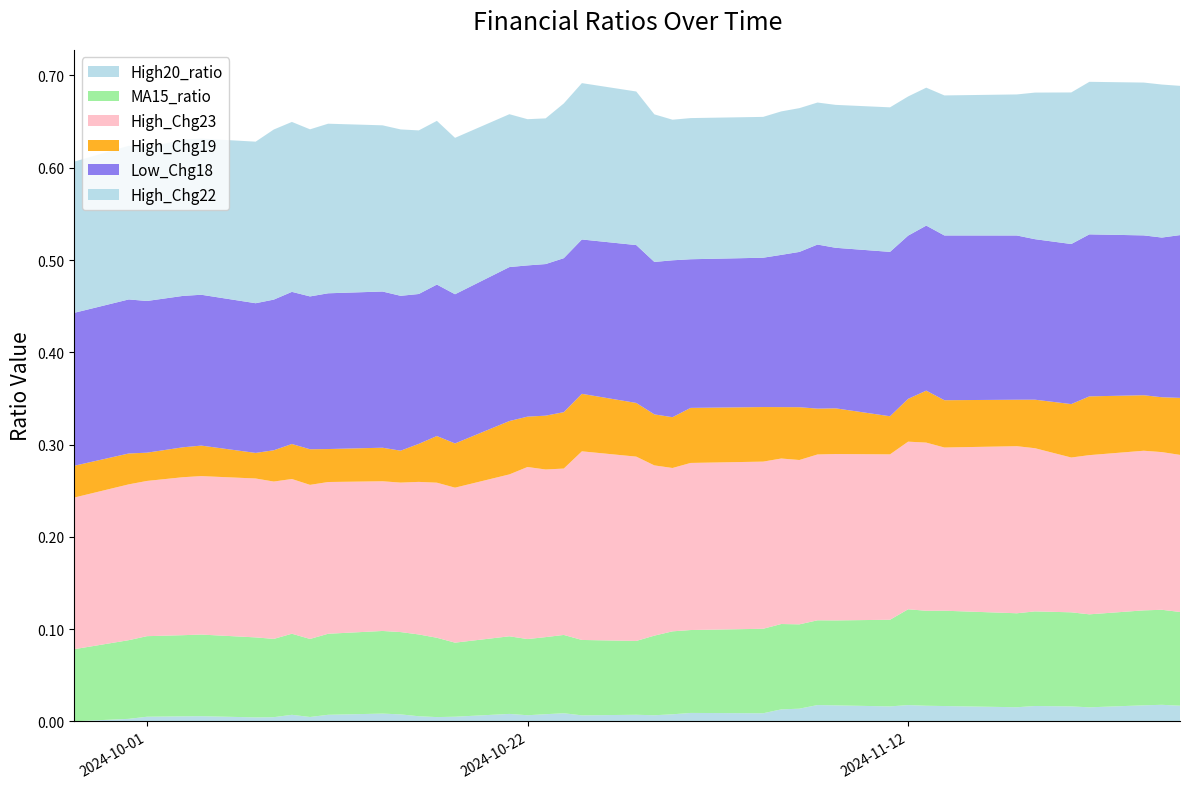

Reading right to left, transcribe all the data shown in this chart.

High20_ratio: 2024-11-27=0.0	2024-11-26=0.0	2024-11-25=0.0	2024-11-22=0.0	2024-11-21=0.0	2024-11-19=0.0	2024-11-18=0.0	2024-11-14=0.0	2024-11-13=0.0	2024-11-12=0.0	2024-11-11=0.0	2024-11-08=0.0	2024-11-07=0.0	2024-11-06=0.0	2024-11-05=0.0	2024-11-04=0.0	2024-10-31=0.0	2024-10-30=0.0	2024-10-29=0.0	2024-10-28=0.0	2024-10-25=0.0	2024-10-24=0.0	2024-10-23=0.0	2024-10-22=0.0	2024-10-21=0.0	2024-10-18=0.0	2024-10-17=0.0	2024-10-16=0.0	2024-10-15=0.0	2024-10-14=0.0	2024-10-11=0.0	2024-10-10=0.0	2024-10-09=0.0	2024-10-08=0.0	2024-10-07=0.0	2024-10-04=0.0	2024-10-03=0.0	2024-10-01=0.0	2024-09-30=0.0	2024-09-27=0.0
MA15_ratio: 2024-11-27=0.1	2024-11-26=0.1	2024-11-25=0.1	2024-11-22=0.1	2024-11-21=0.1	2024-11-19=0.1	2024-11-18=0.1	2024-11-14=0.1	2024-11-13=0.1	2024-11-12=0.1	2024-11-11=0.1	2024-11-08=0.1	2024-11-07=0.1	2024-11-06=0.1	2024-11-05=0.1	2024-11-04=0.1	2024-10-31=0.1	2024-10-30=0.1	2024-10-29=0.1	2024-10-28=0.1	2024-10-25=0.1	2024-10-24=0.1	2024-10-23=0.1	2024-10-22=0.1	2024-10-21=0.1	2024-10-18=0.1	2024-10-17=0.1	2024-10-16=0.1	2024-10-15=0.1	2024-10-14=0.1	2024-10-11=0.1	2024-10-10=0.1	2024-10-09=0.1	2024-10-08=0.1	2024-10-07=0.1	2024-10-04=0.1	2024-10-03=0.1	2024-10-01=0.1	2024-09-30=0.1	2024-09-27=0.1
High_Chg23: 2024-11-27=0.2	2024-11-26=0.2	2024-11-25=0.2	2024-11-22=0.2	2024-11-21=0.2	2024-11-19=0.2	2024-11-18=0.2	2024-11-14=0.2	2024-11-13=0.2	2024-11-12=0.2	2024-11-11=0.2	2024-11-08=0.2	2024-11-07=0.2	2024-11-06=0.2	2024-11-05=0.2	2024-11-04=0.2	2024-10-31=0.2	2024-10-30=0.2	2024-10-29=0.2	2024-10-28=0.2	2024-10-25=0.2	2024-10-24=0.2	2024-10-23=0.2	2024-10-22=0.2	2024-10-21=0.2	2024-10-18=0.2	2024-10-17=0.2	2024-10-16=0.2	2024-10-15=0.2	2024-10-14=0.2	2024-10-11=0.2	2024-10-10=0.2	2024-10-09=0.2	2024-10-08=0.2	2024-10-07=0.2	2024-10-04=0.2	2024-10-03=0.2	2024-10-01=0.2	2024-09-30=0.2	2024-09-27=0.2
High_Chg19: 2024-11-27=0.1	2024-11-26=0.1	2024-11-25=0.1	2024-11-22=0.1	2024-11-21=0.1	2024-11-19=0.1	2024-11-18=0.1	2024-11-14=0.1	2024-11-13=0.1	2024-11-12=0.0	2024-11-11=0.0	2024-11-08=0.0	2024-11-07=0.0	2024-11-06=0.1	2024-11-05=0.1	2024-11-04=0.1	2024-10-31=0.1	2024-10-30=0.1	2024-10-29=0.1	2024-10-28=0.1	2024-10-25=0.1	2024-10-24=0.1	2024-10-23=0.1	2024-10-22=0.1	2024-10-21=0.1	2024-10-18=0.0	2024-10-17=0.1	2024-10-16=0.0	2024-10-15=0.0	2024-10-14=0.0	2024-10-11=0.0	2024-10-10=0.0	2024-10-09=0.0	2024-10-08=0.0	2024-10-07=0.0	2024-10-04=0.0	2024-10-03=0.0	2024-10-01=0.0	2024-09-30=0.0	2024-09-27=0.0
Low_Chg18: 2024-11-27=0.2	2024-11-26=0.2	2024-11-25=0.2	2024-11-22=0.2	2024-11-21=0.2	2024-11-19=0.2	2024-11-18=0.2	2024-11-14=0.2	2024-11-13=0.2	2024-11-12=0.2	2024-11-11=0.2	2024-11-08=0.2	2024-11-07=0.2	2024-11-06=0.2	2024-11-05=0.2	2024-11-04=0.2	2024-10-31=0.2	2024-10-30=0.2	2024-10-29=0.2	2024-10-28=0.2	2024-10-25=0.2	2024-10-24=0.2	2024-10-23=0.2	2024-10-22=0.2	2024-10-21=0.2	2024-10-18=0.2	2024-10-17=0.2	2024-10-16=0.2	2024-10-15=0.2	2024-10-14=0.2	2024-10-11=0.2	2024-10-10=0.2	2024-10-09=0.2	2024-10-08=0.2	2024-10-07=0.2	2024-10-04=0.2	2024-10-03=0.2	2024-10-01=0.2	2024-09-30=0.2	2024-09-27=0.2
High_Chg22: 2024-11-27=0.2	2024-11-26=0.2	2024-11-25=0.2	2024-11-22=0.2	2024-11-21=0.2	2024-11-19=0.2	2024-11-18=0.2	2024-11-14=0.2	2024-11-13=0.1	2024-11-12=0.2	2024-11-11=0.2	2024-11-08=0.2	2024-11-07=0.2	2024-11-06=0.2	2024-11-05=0.2	2024-11-04=0.2	2024-10-31=0.2	2024-10-30=0.2	2024-10-29=0.2	2024-10-28=0.2	2024-10-25=0.2	2024-10-24=0.2	2024-10-23=0.2	2024-10-22=0.2	2024-10-21=0.2	2024-10-18=0.2	2024-10-17=0.2	2024-10-16=0.2	2024-10-15=0.2	2024-10-14=0.2	2024-10-11=0.2	2024-10-10=0.2	2024-10-09=0.2	2024-10-08=0.2	2024-10-07=0.2	2024-10-04=0.2	2024-10-03=0.2	2024-10-01=0.2	2024-09-30=0.2	2024-09-27=0.2